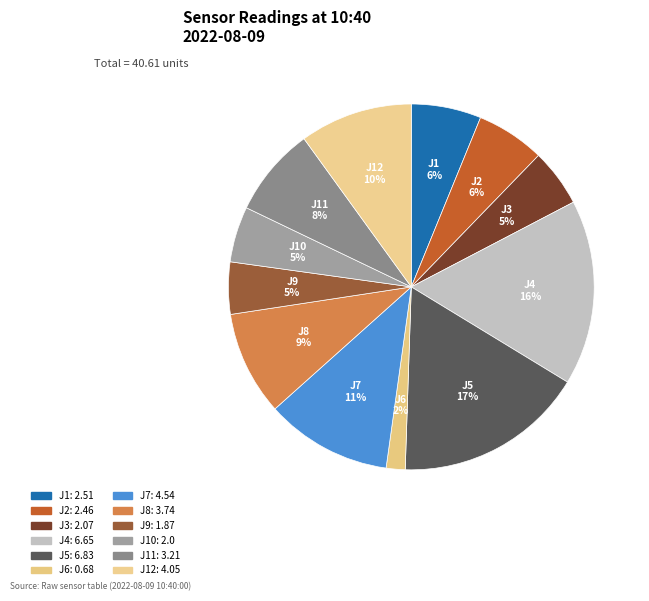

Count the number of slices in the pie.

12